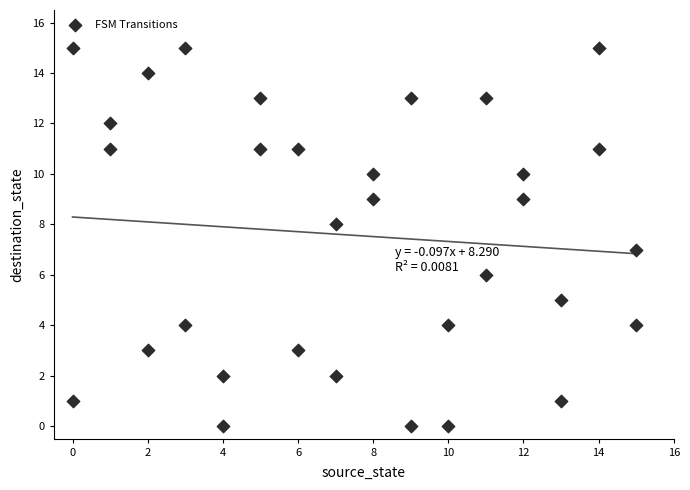

What is the range of X values (max minus min)?

15